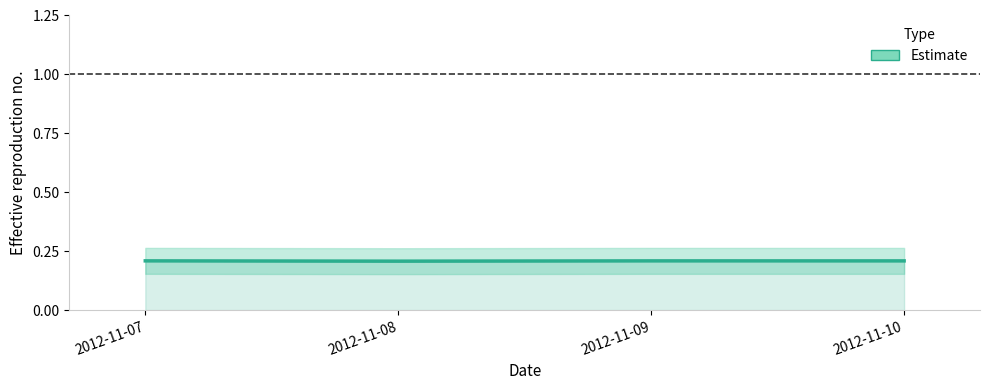

Does the chart have visible grid lines?

No